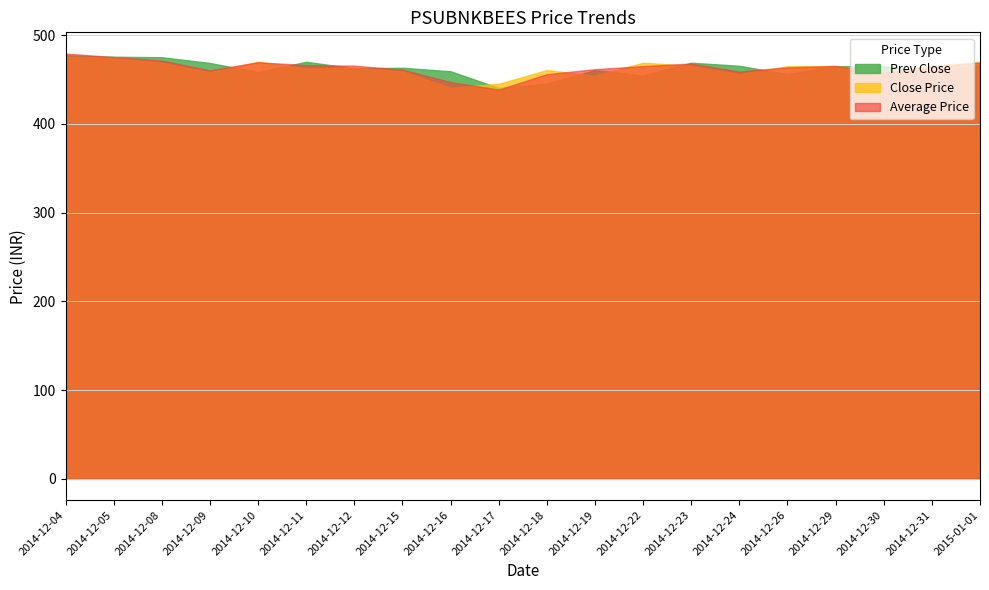

What is the difference between the Prev Close values at 2014-12-12 and 2014-12-19?

1.8